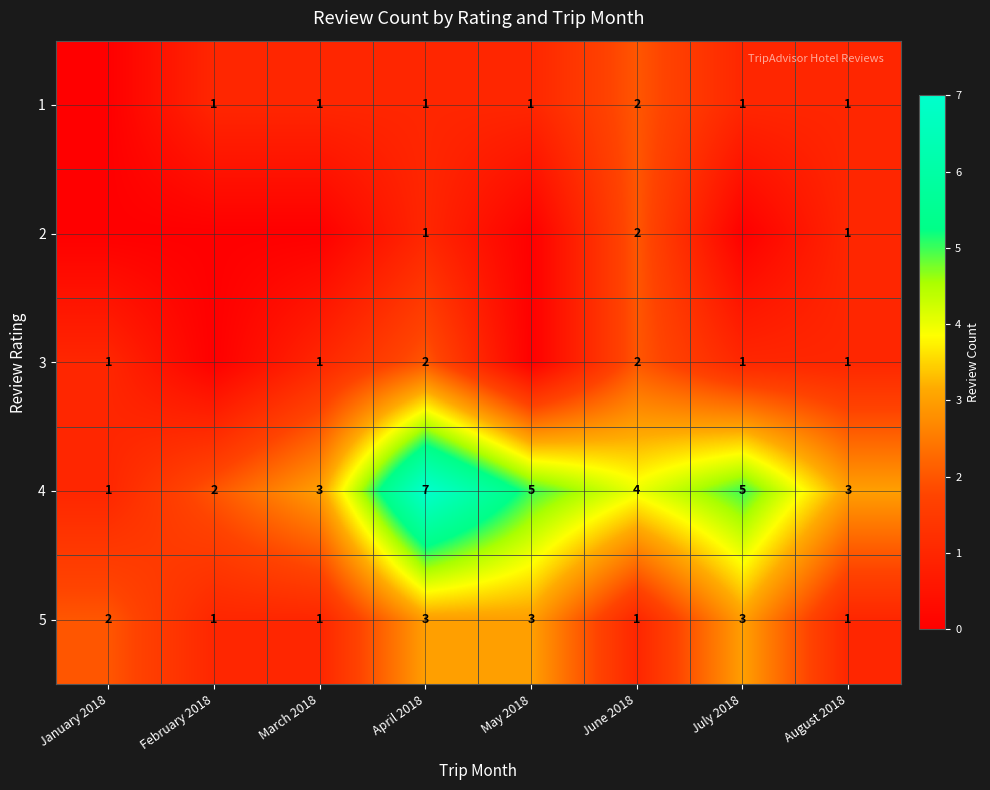

The 4 series shows 3 at July 2018. True or false?

False